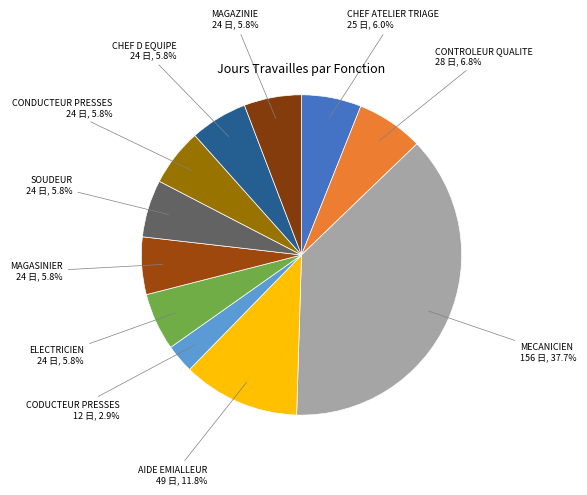

Count the number of slices in the pie.

11